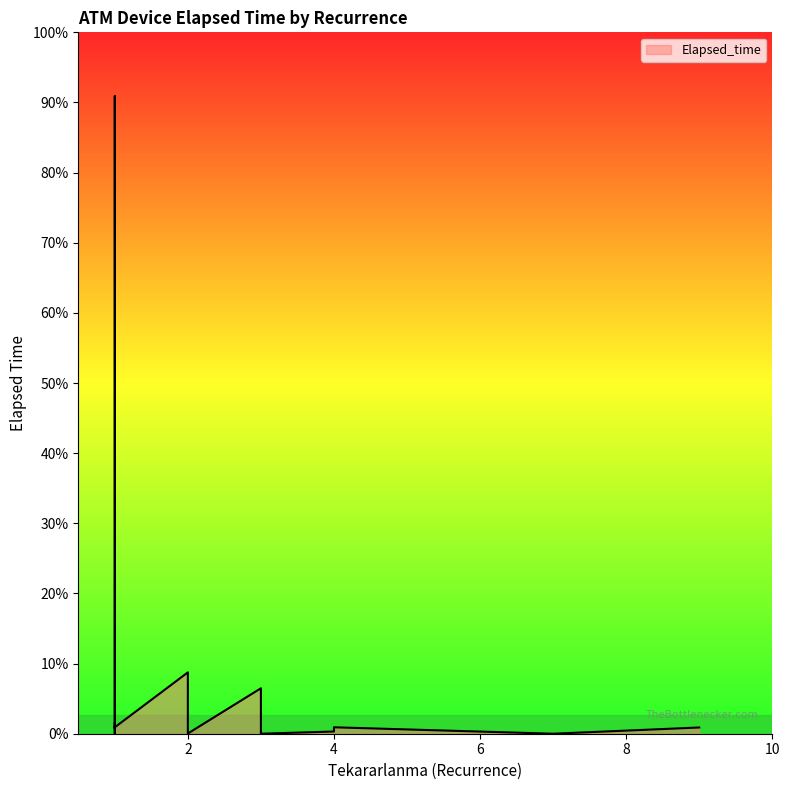

Which label corresponds to the largest value in the chart?

1